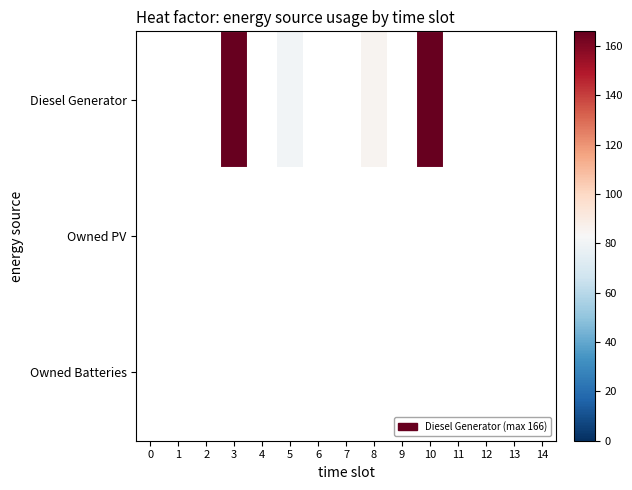

At 2, list the series in order from largest to smallest.

Diesel Generator, Owned PV, Owned Batteries